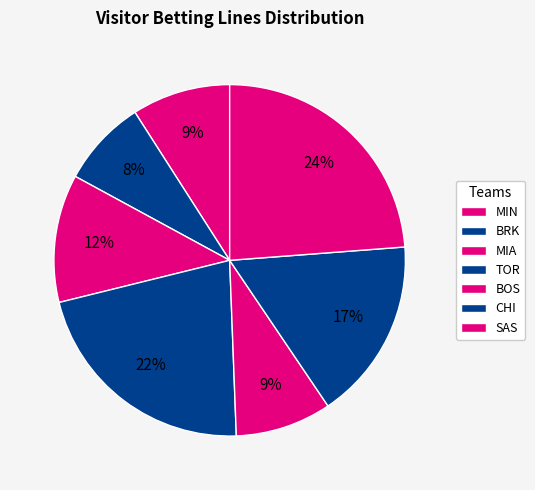

Is there a majority slice in this chart?

No